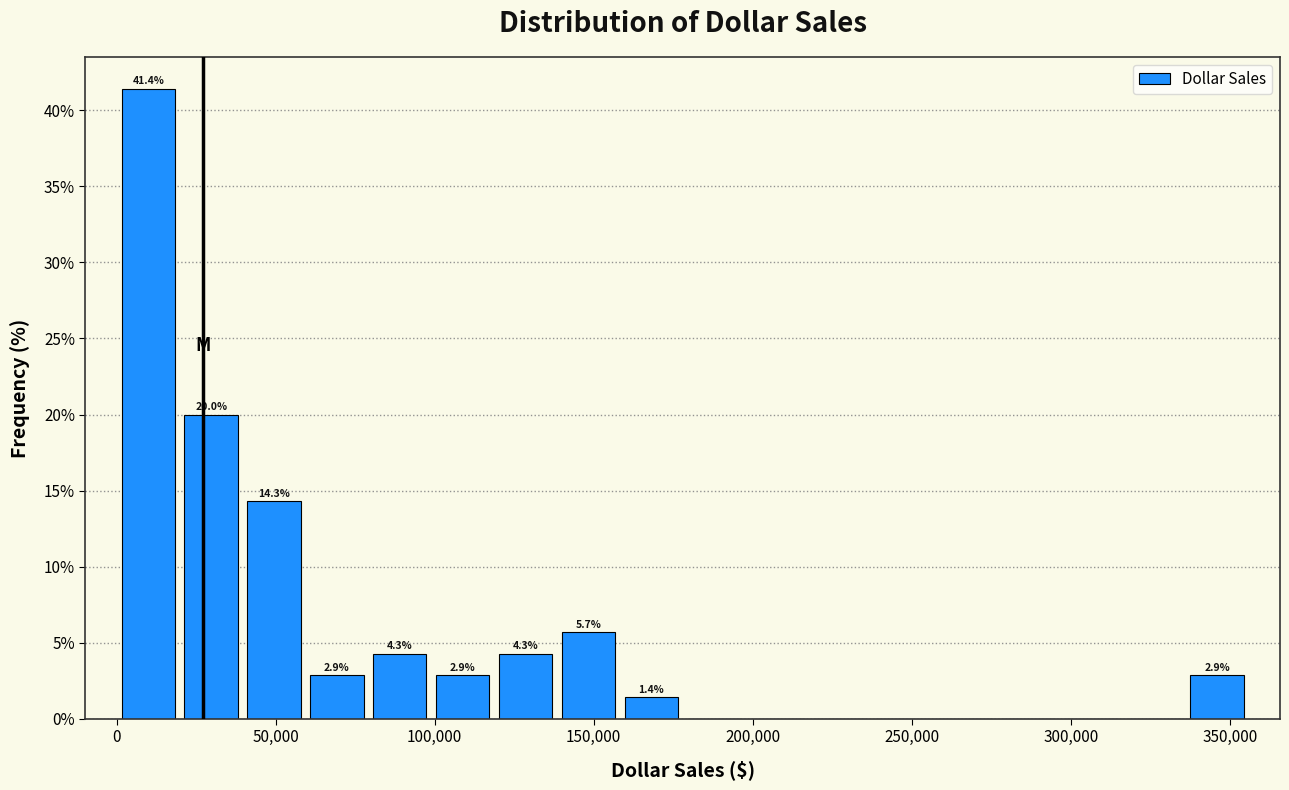

Around what value on the x-axis is the tallest bar? Give the approximate position of its centre, as read against the axis.

10000